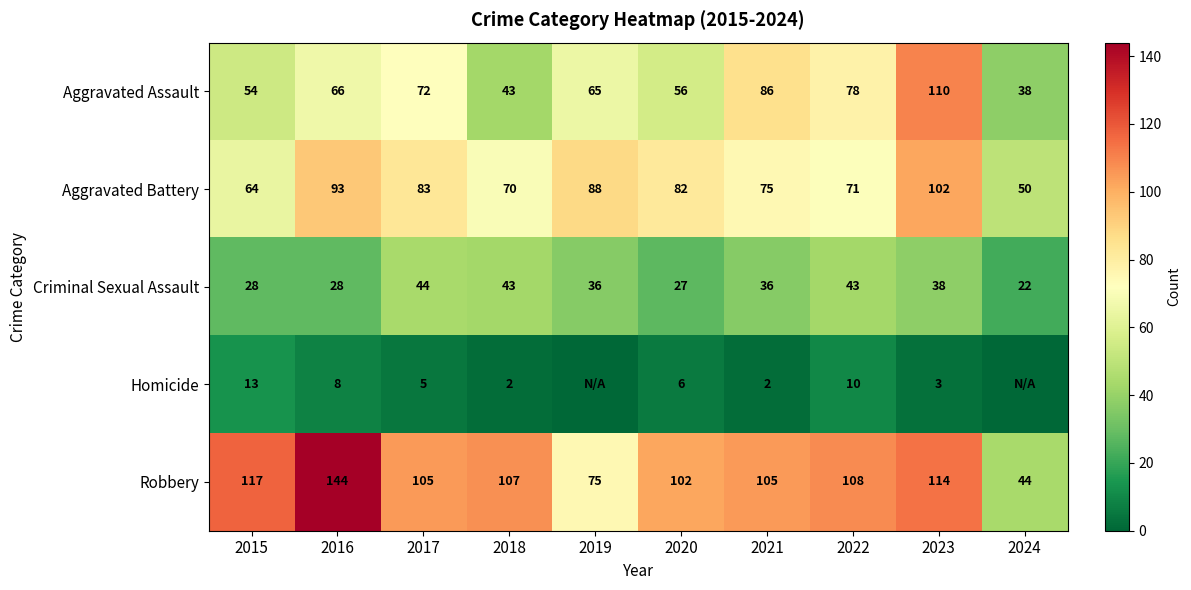

Which label corresponds to the smallest value in the chart?

2019